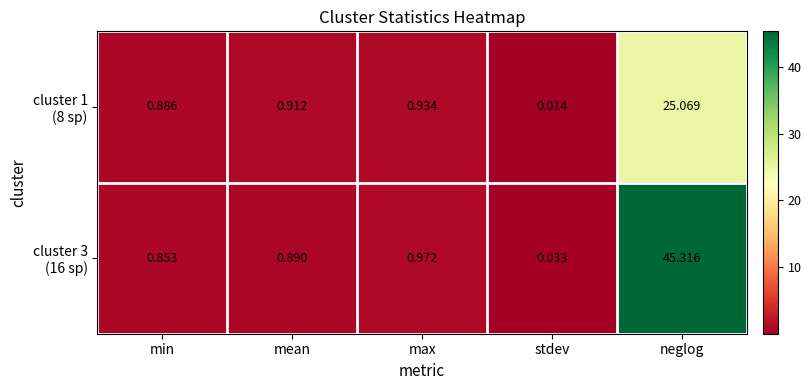

At which category is the sum across all series the highest?

neglog